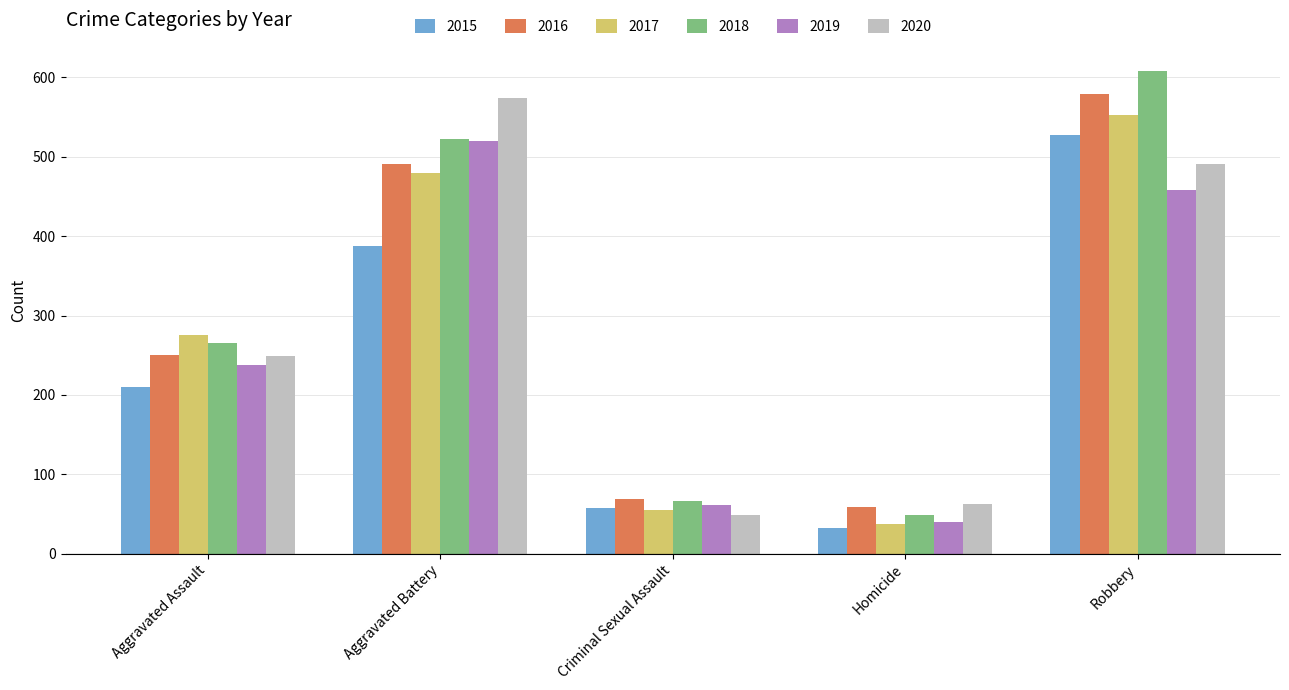

What is the sum of all 2018 values?

1510